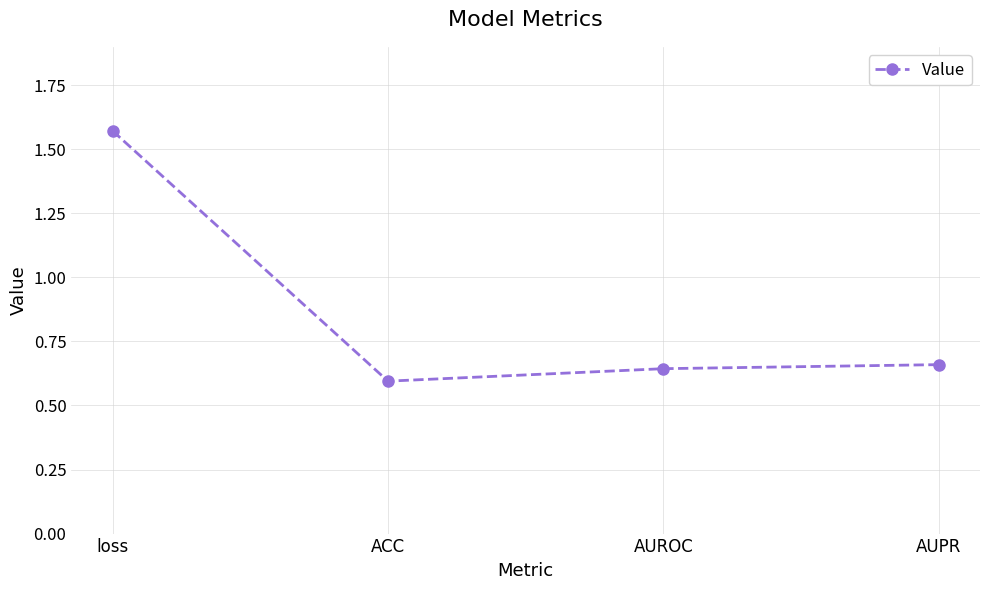

Where is the first local minimum?

ACC